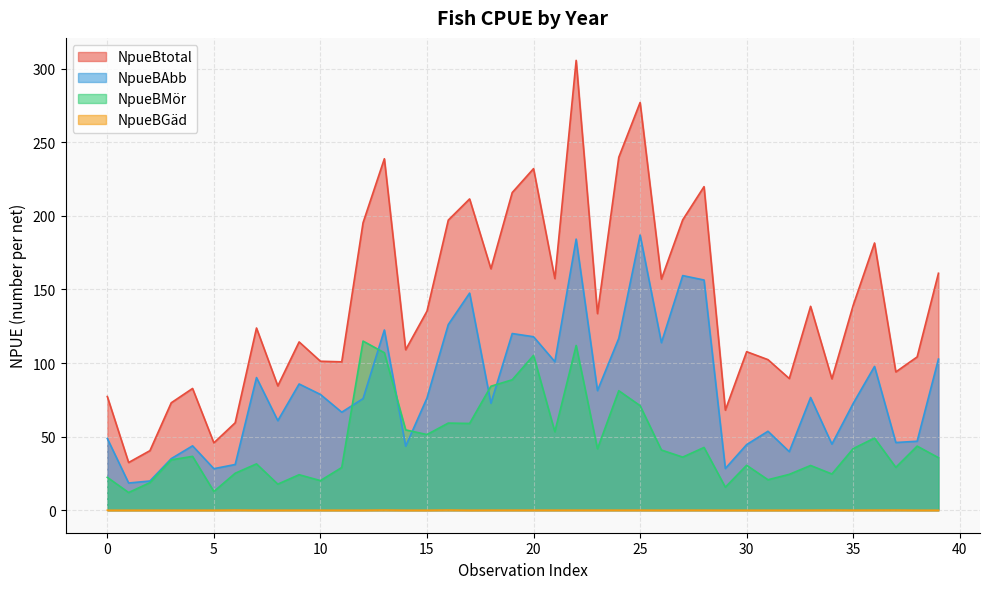

What is the average value of the NpueBAbb series?

81.6